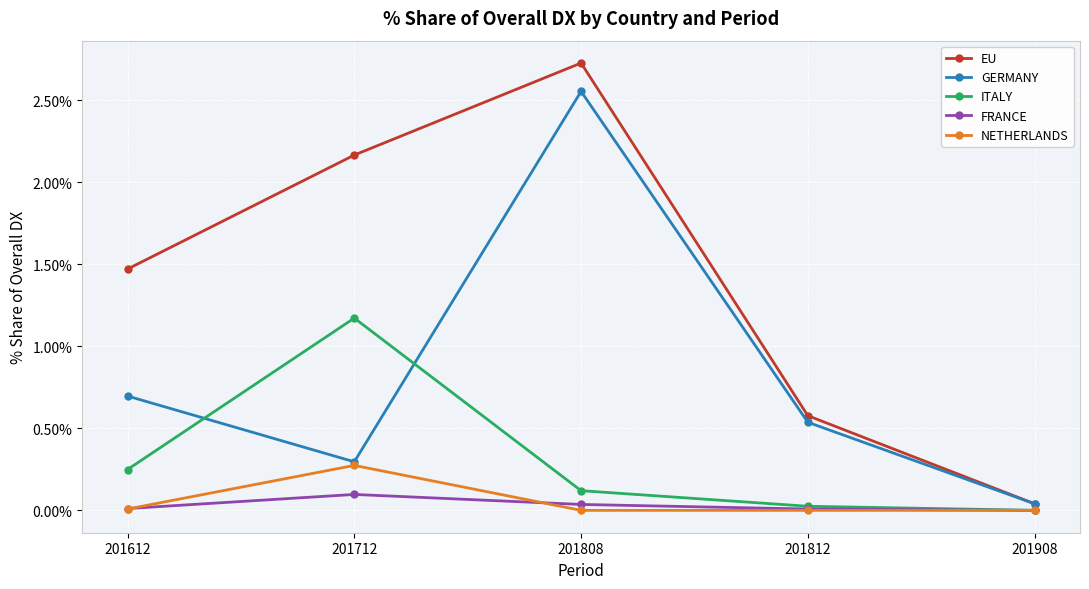

How many series are shown in this chart?

5